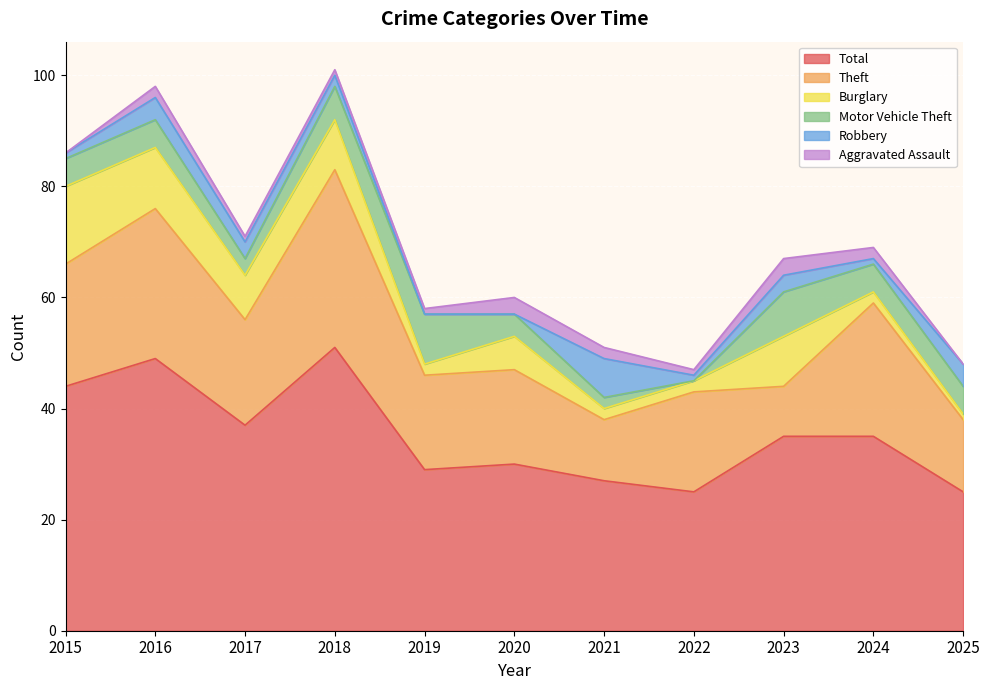

The Theft series shows 24 at 2024. True or false?

True